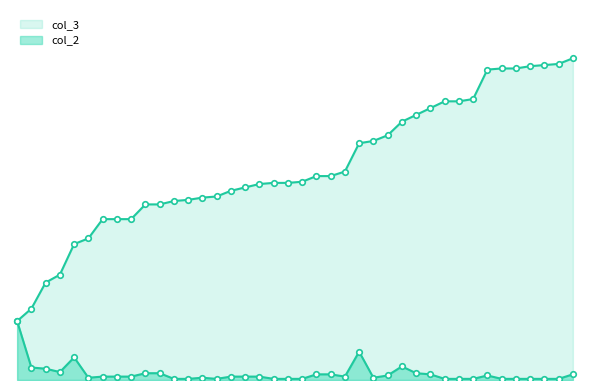

Is the value of col_3 at 277 greater than the value of col_2 at 155?

Yes